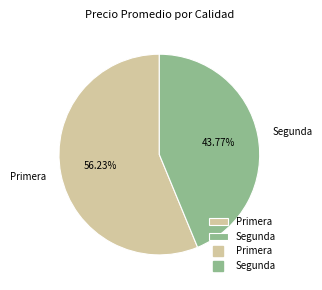

Is there any slice that represents more than half of the pie?

Yes